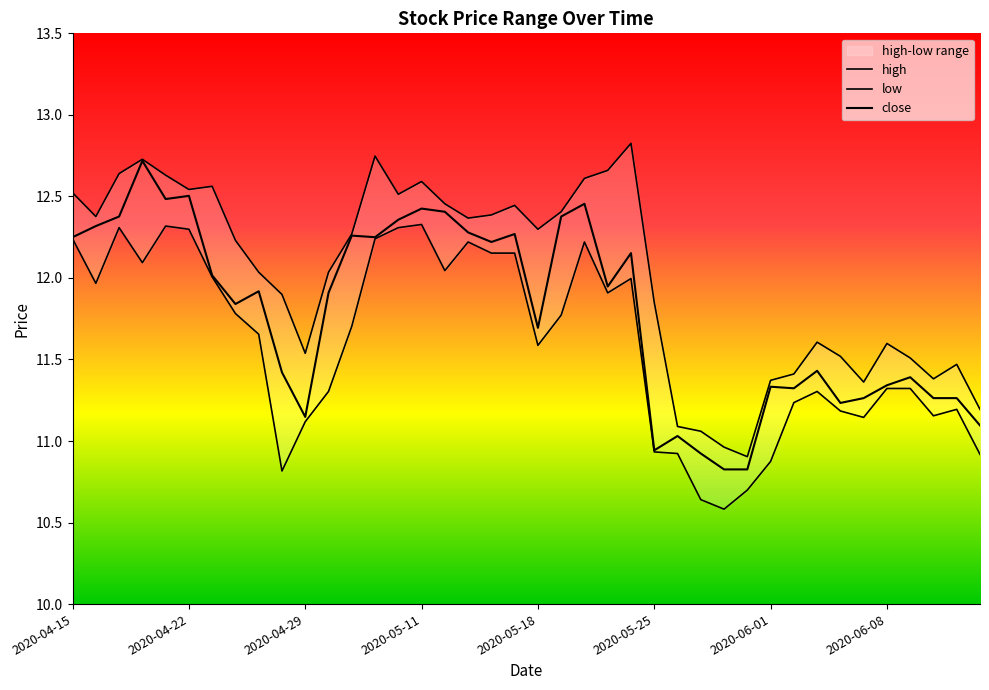

True or false: close has more than 1 interior local peaks.

True